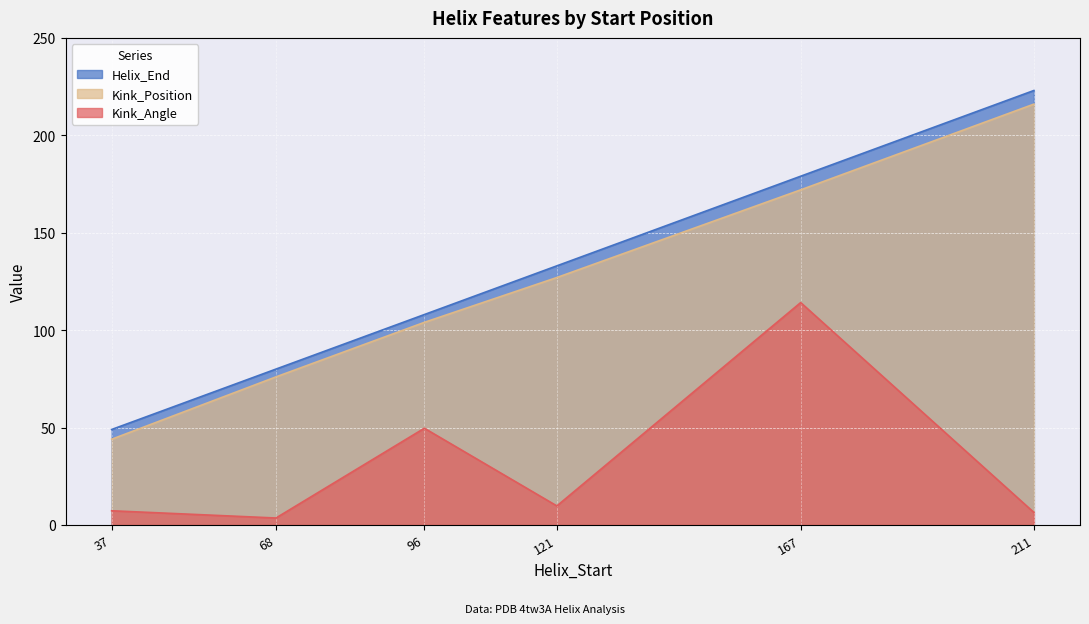

Is the value of Kink_Position at 37 greater than the value of Helix_End at 121?

No